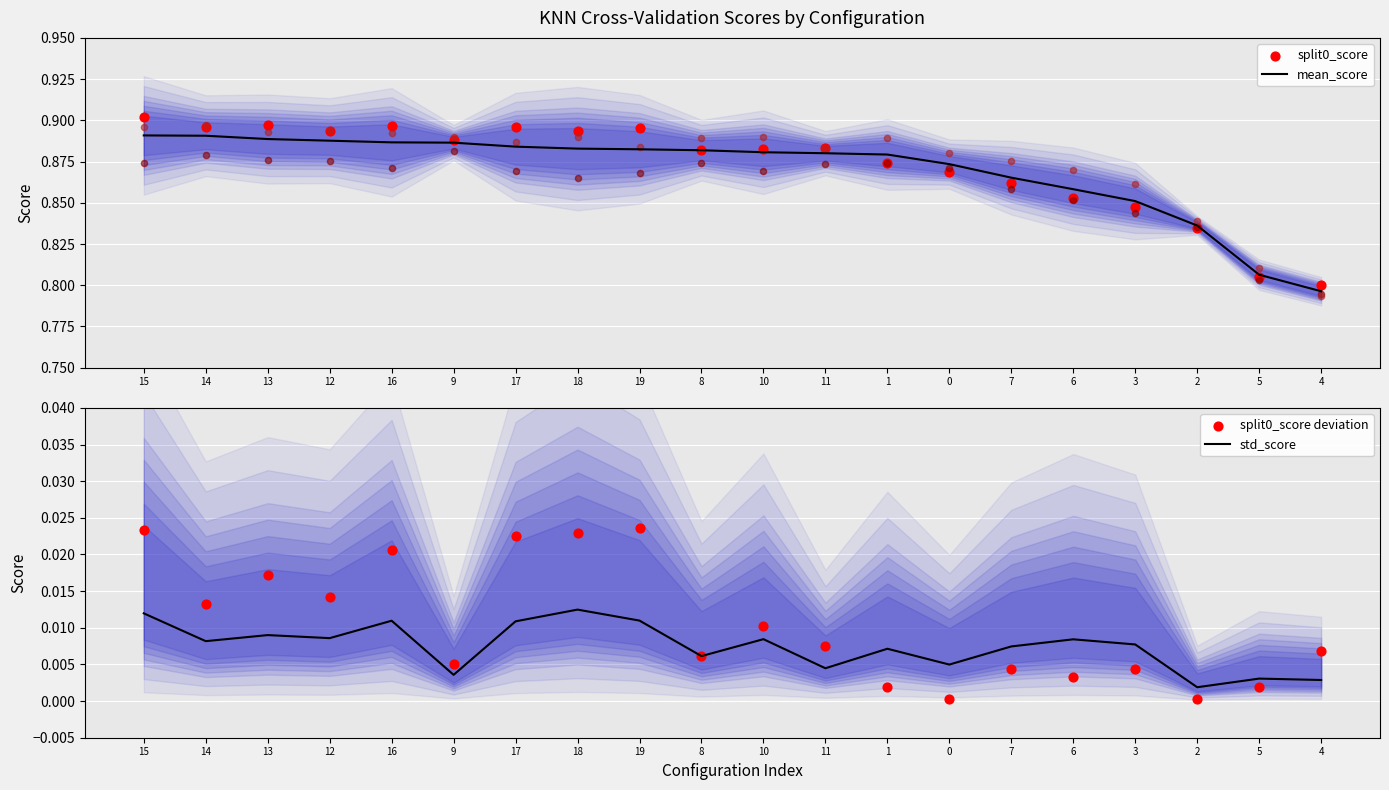

At which category is the sum across all series the highest?

15